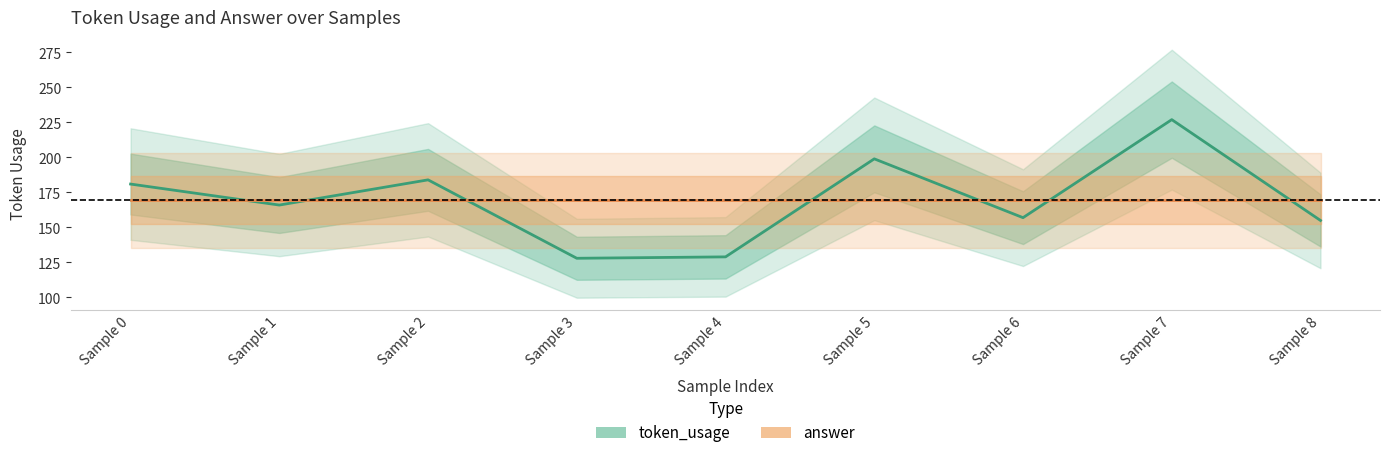

What is the approximate value of token_usage at Sample 6?

157.0